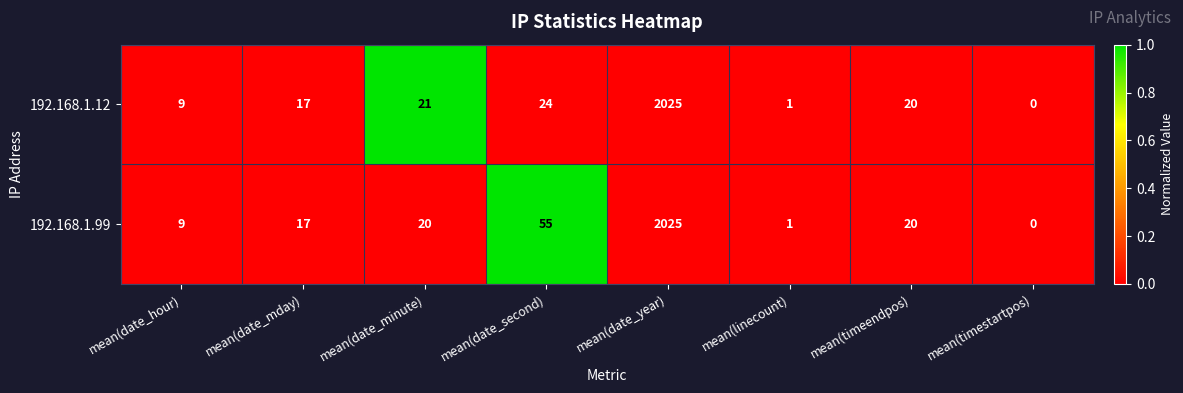

What is the highest value of the 192.168.1.12 series?

2025